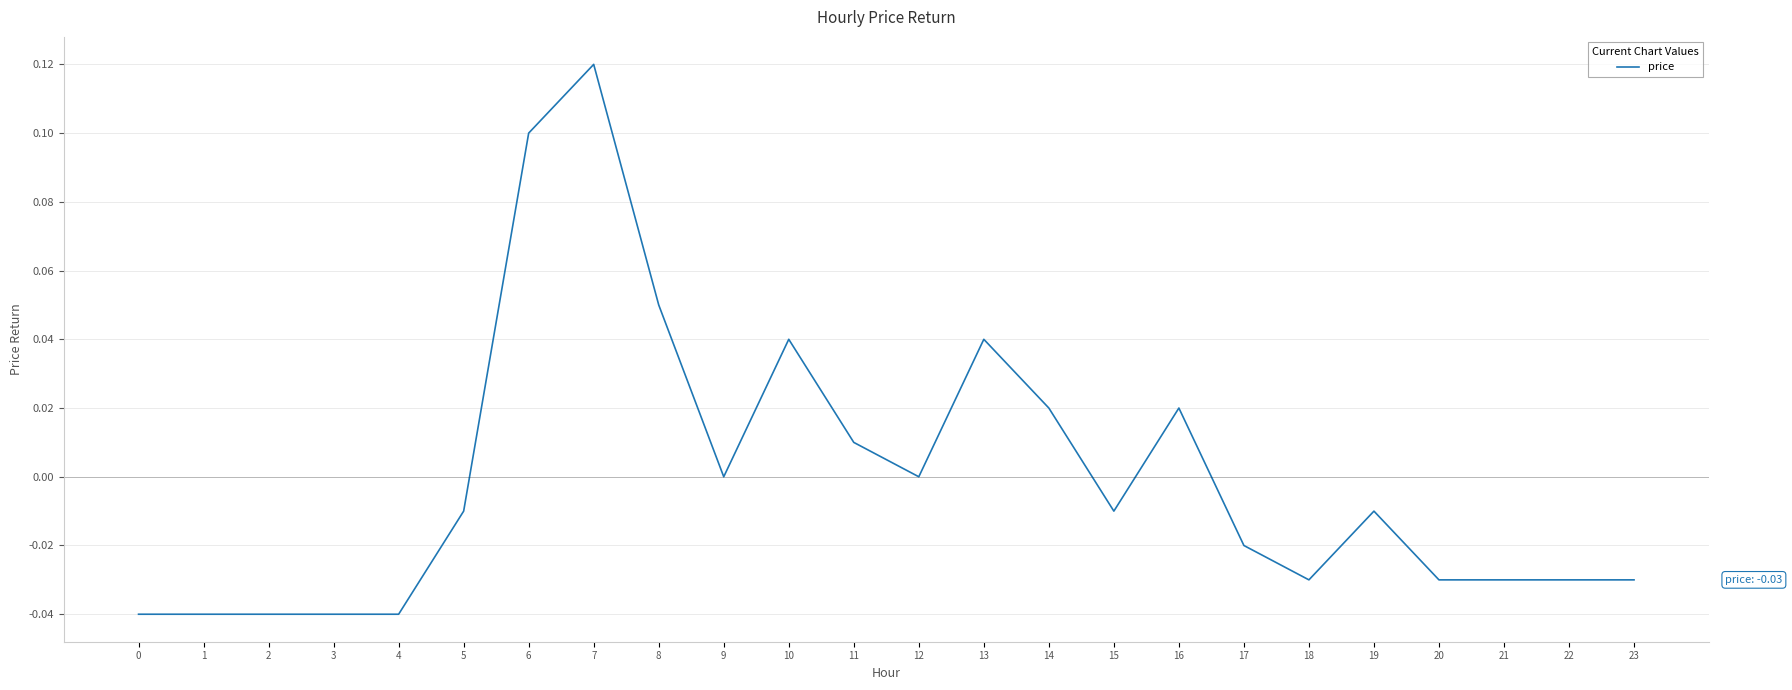

At which category does the chart reach its peak across all series?

7